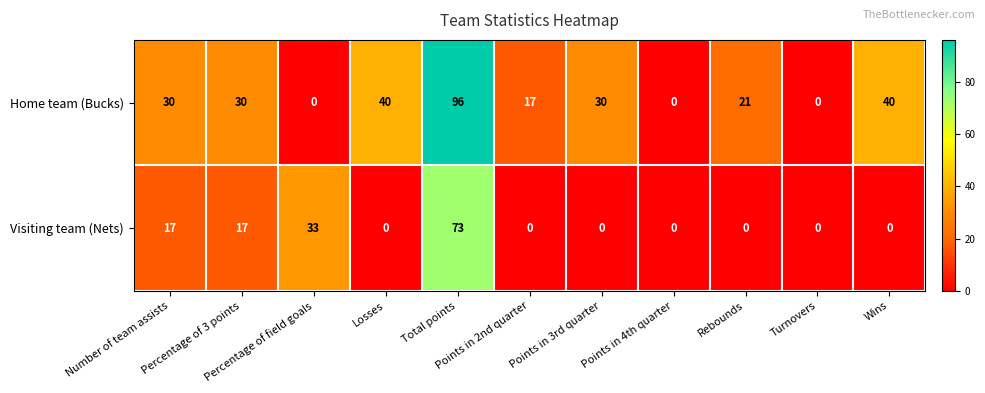

At which category is the sum across all series the highest?

Total points